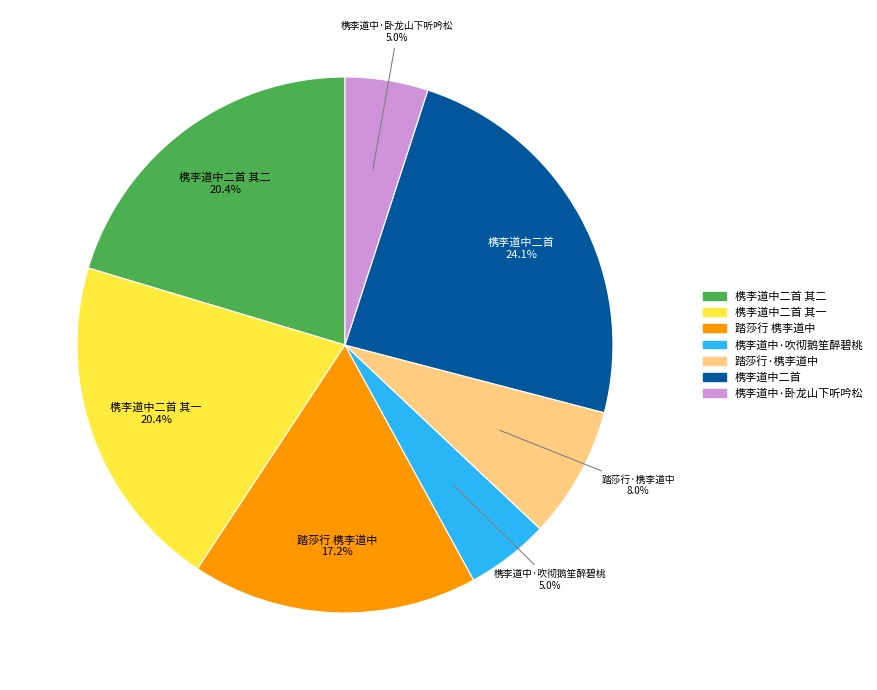

Between 槜李道中二首 其二 and 槜李道中·卧龙山下听吟松, which is larger?

槜李道中二首 其二